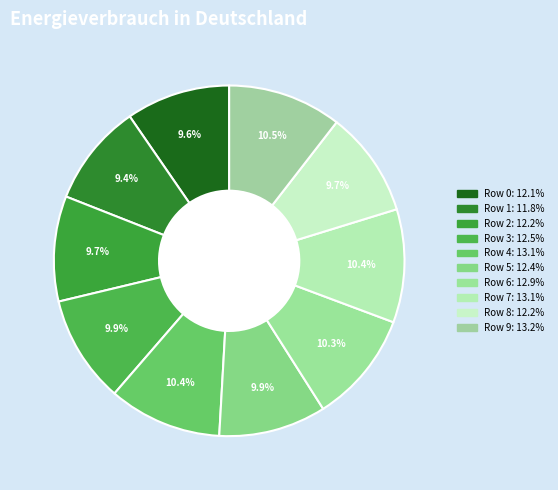

Is it true that Row 0 is 10% of the pie?

True